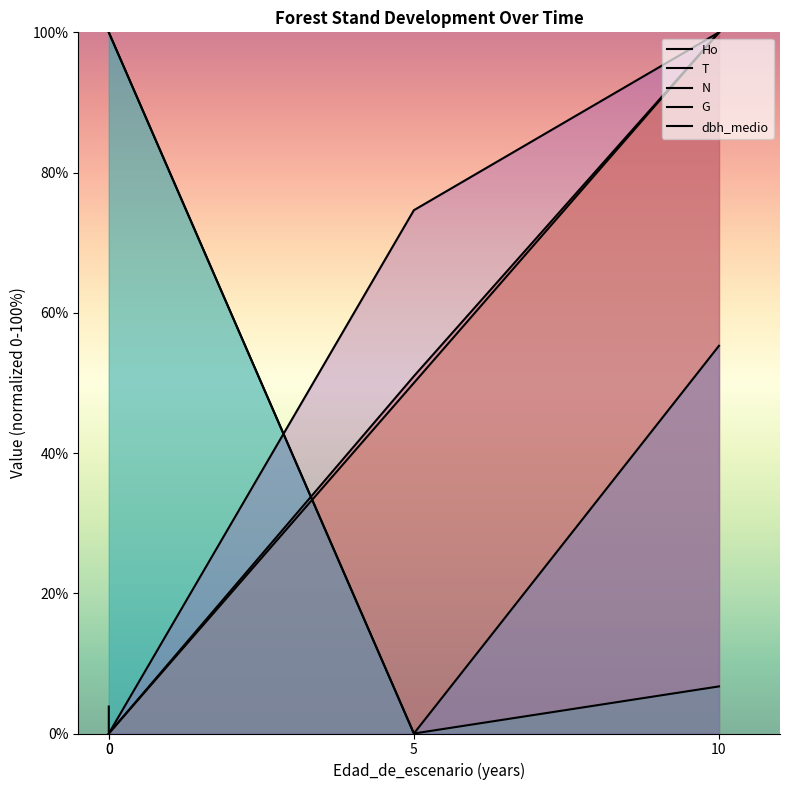

True or false: dbh_medio has more than 1 interior local peaks.

False